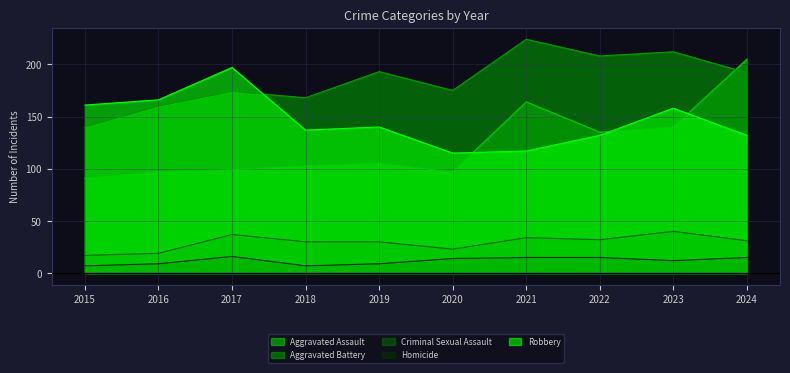

Reading left to right, list all the values displayed in this chart.

Aggravated Assault: 91	97	99	103	105	97	164	135	140	205
Aggravated Battery: 140	160	174	168	193	175	224	208	212	192
Criminal Sexual Assault: 17	19	37	30	30	23	34	32	40	31
Homicide: 7	9	16	7	9	14	15	15	12	15
Robbery: 161	166	197	137	140	115	117	132	158	132